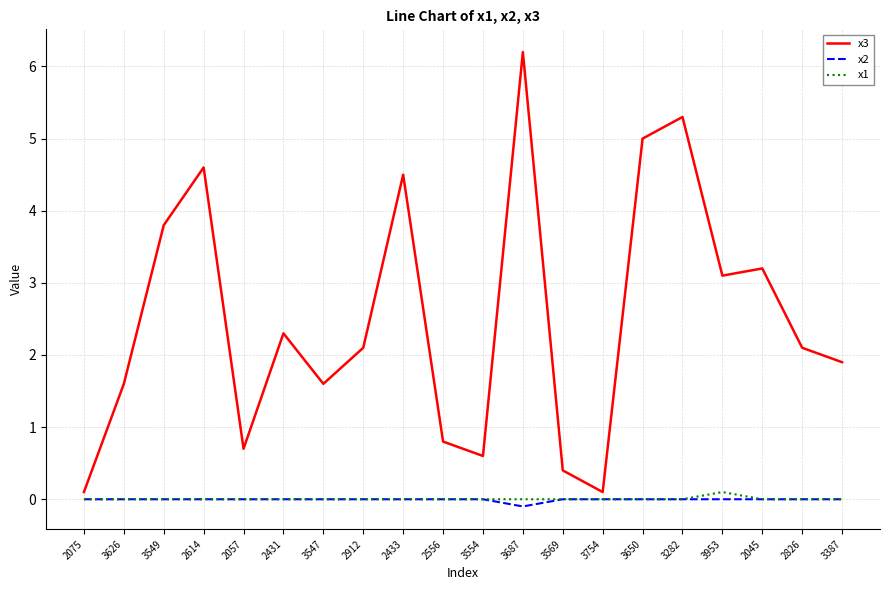

The x3 series shows 4.6 at 2614. True or false?

True